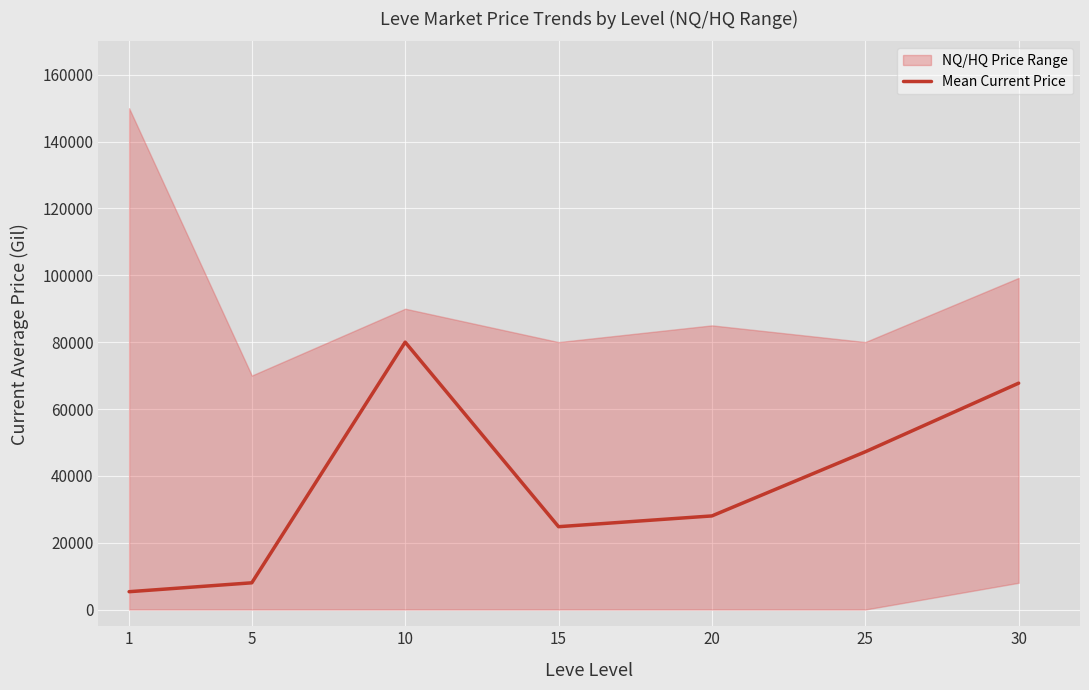

What is the value of the 2nd point from the left?

8000